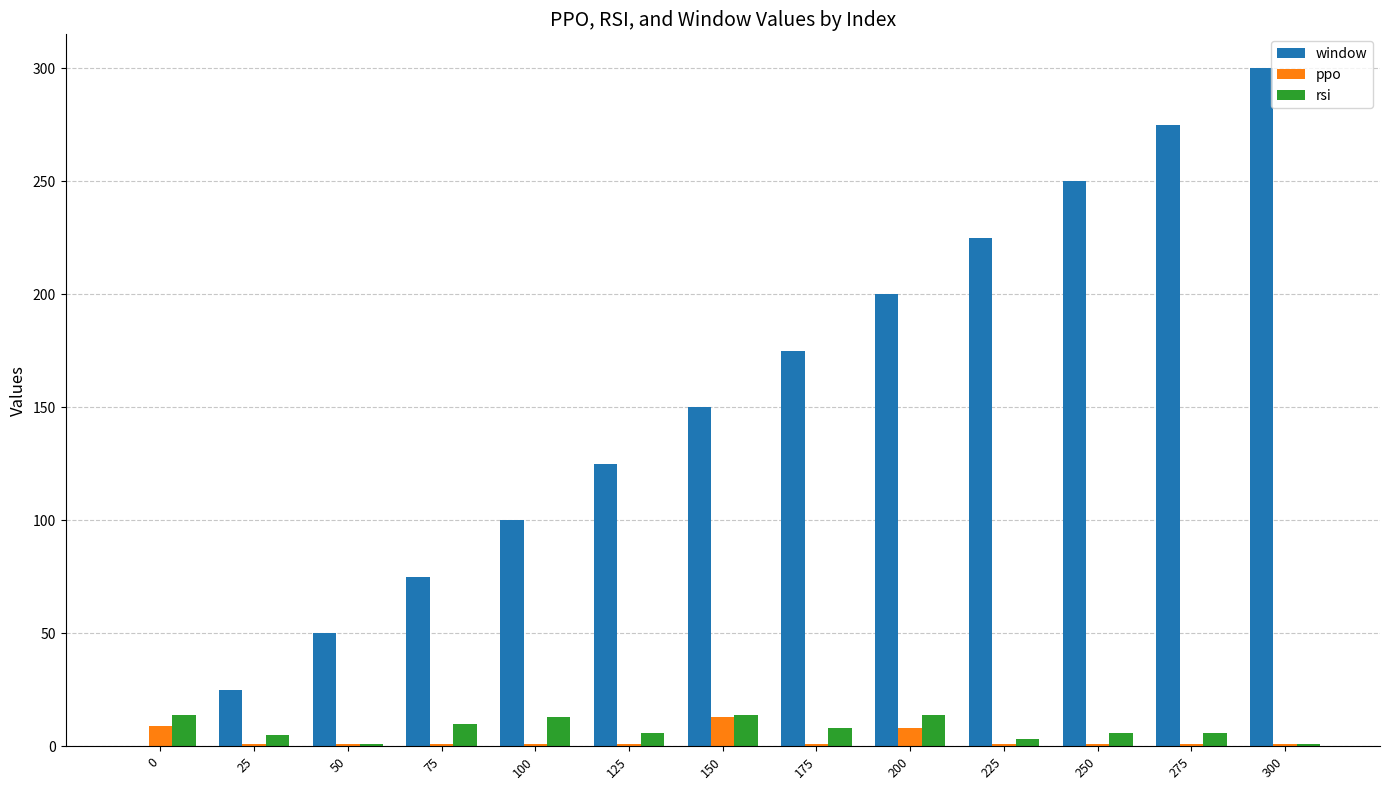

What is the sum of all rsi values?

101